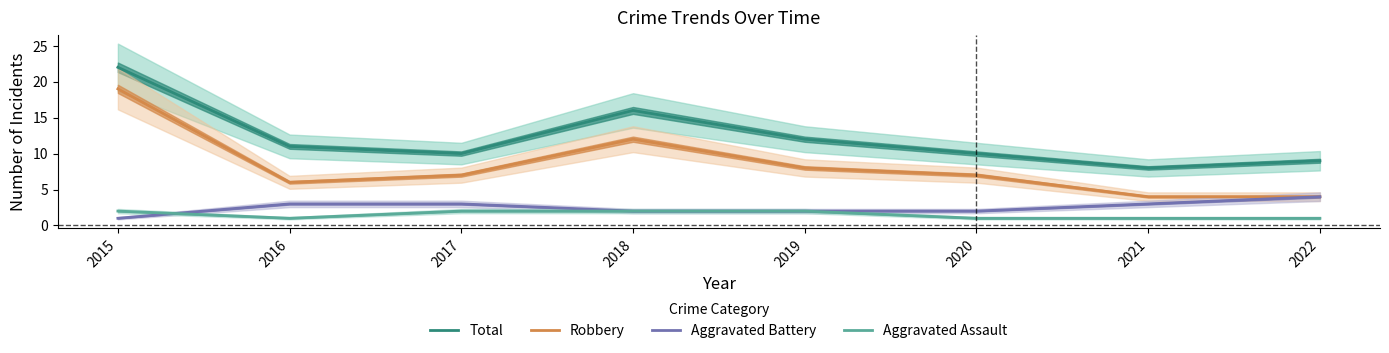

What is the total value across all series at 2018?

32